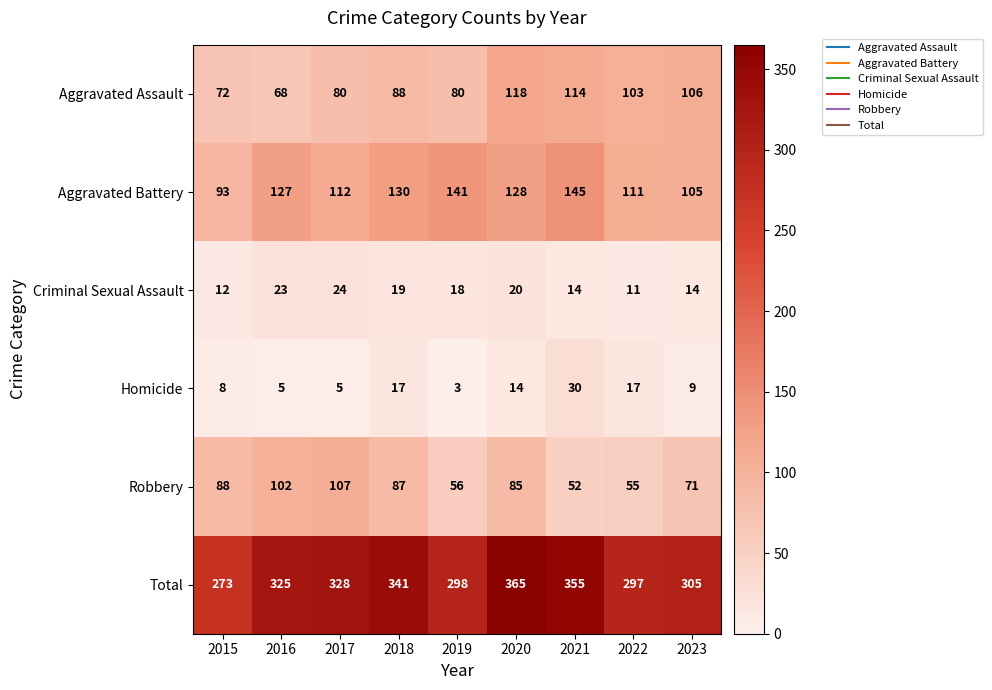

Rank the series by their maximum value, from lowest to highest.

Criminal Sexual Assault, Homicide, Robbery, Aggravated Assault, Aggravated Battery, Total